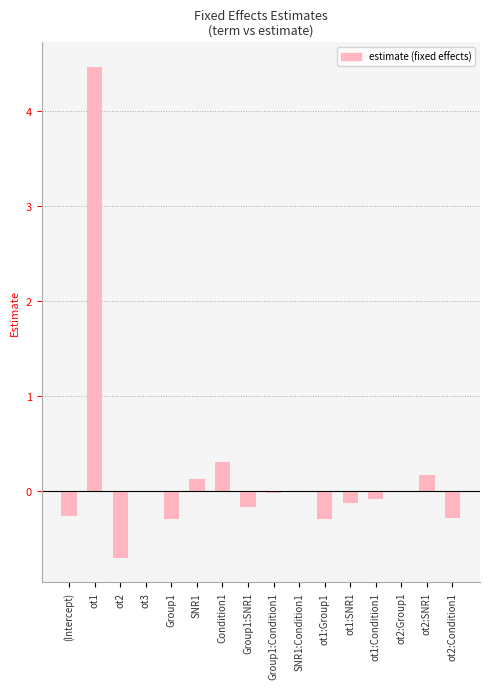

What is the sum of all values?

2.8